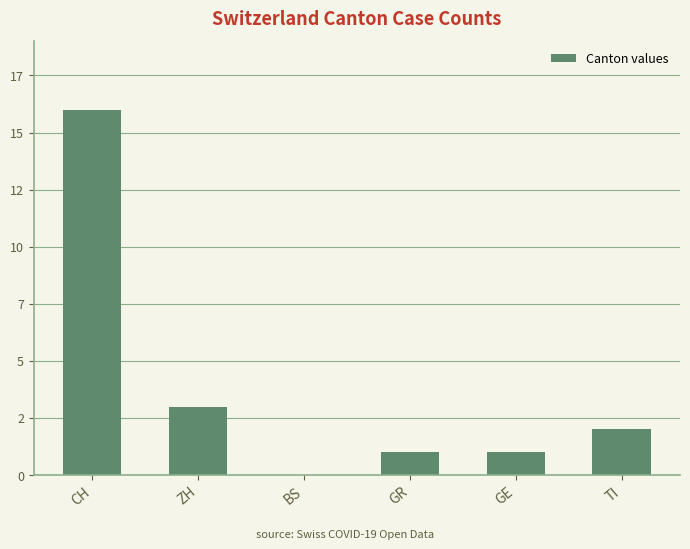

At which label is the value closest to 8?

ZH